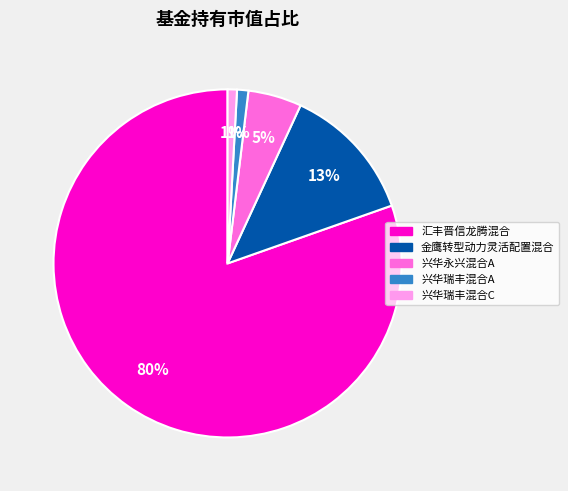

Is there a majority slice in this chart?

Yes